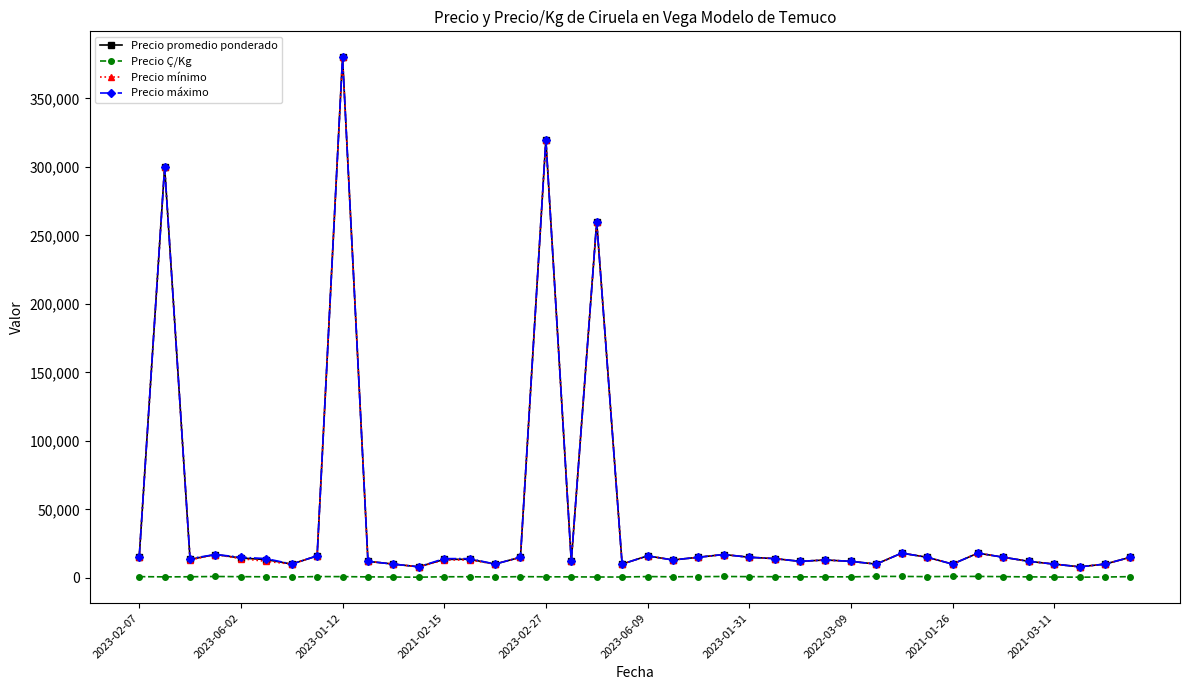

At how many categories does at least one series exceed 356238?

1